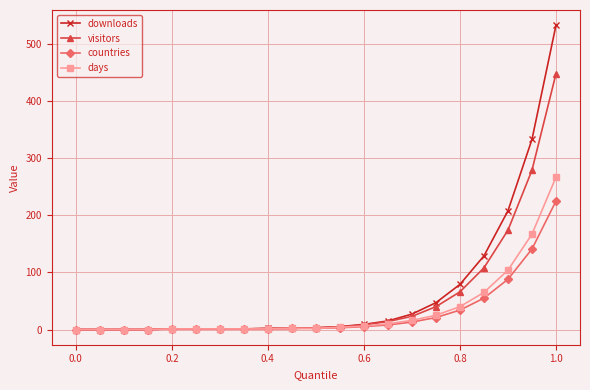

What is the highest value of the visitors series?

448